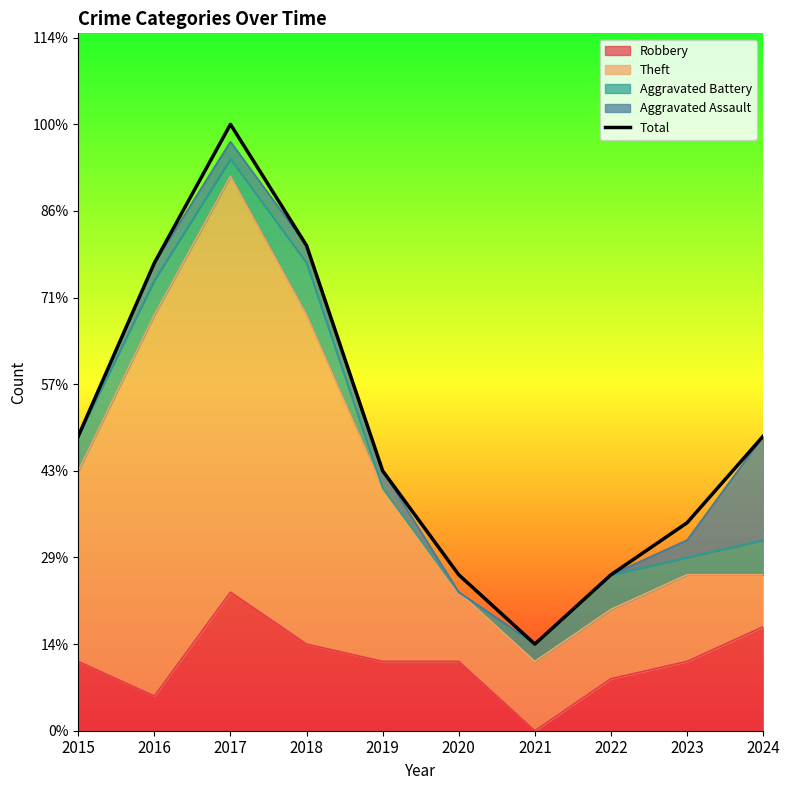

Between 2019 and 2017, which is larger?

2017